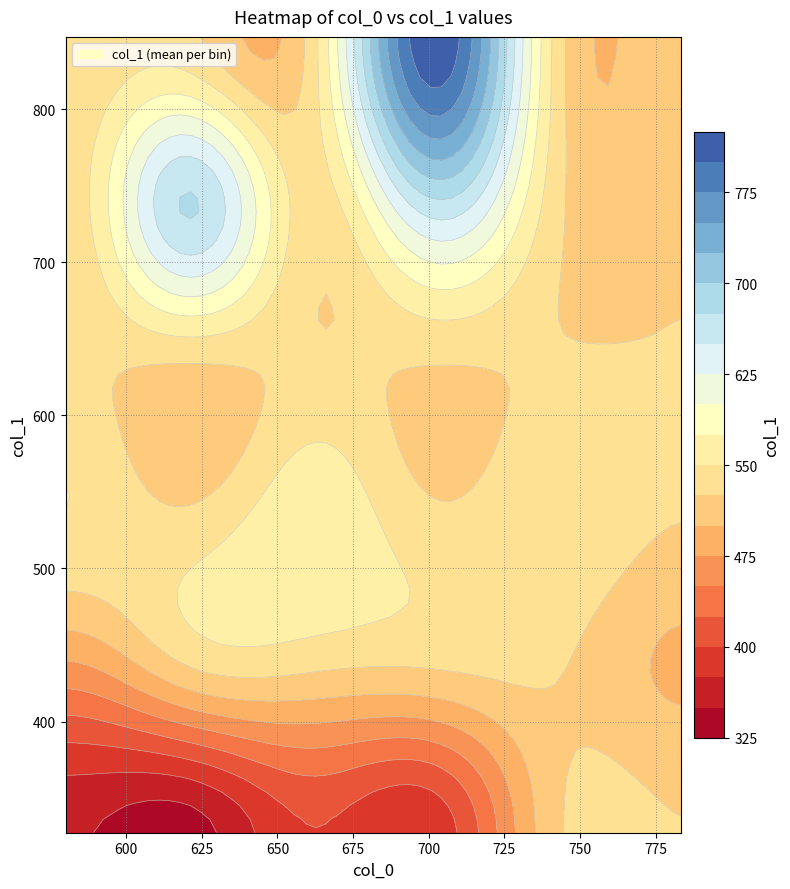

How many categories are shown in the chart?

18